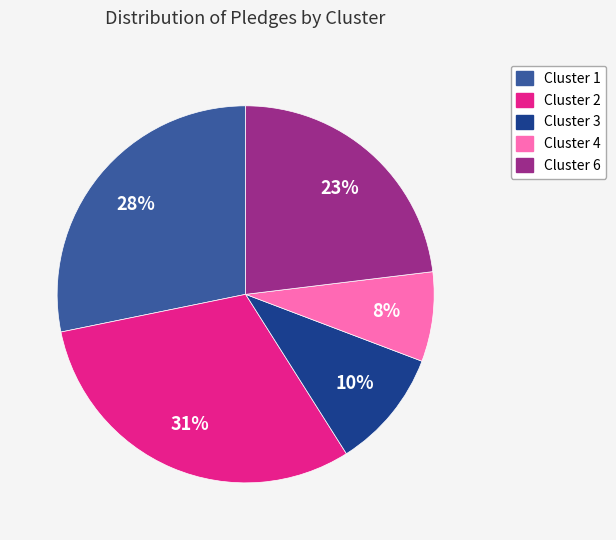

Approximately how many times larger is the value at Cluster 3 compared to Cluster 1?

0.4